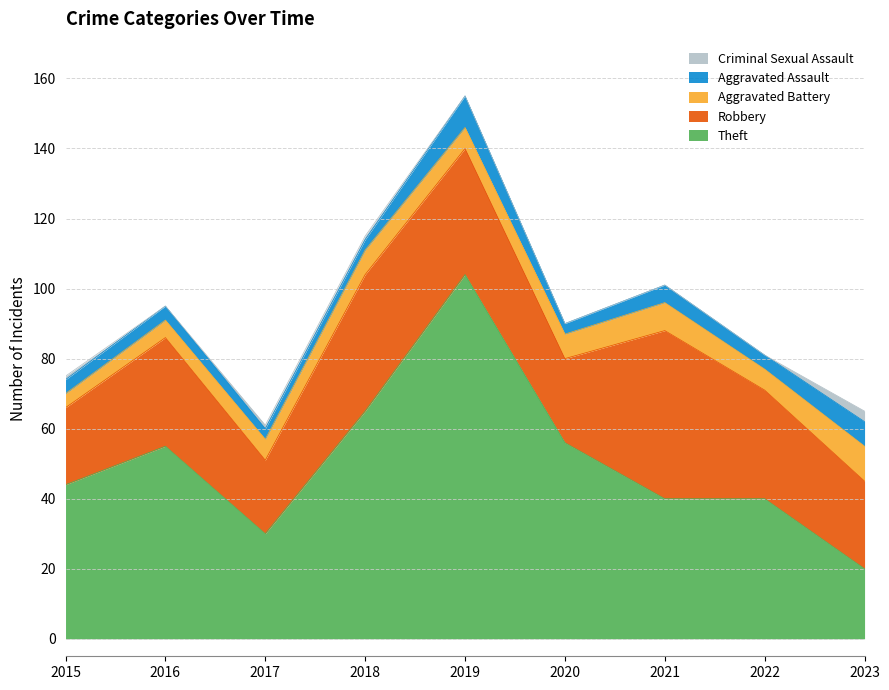

What is the total value across all series at 2022?

81